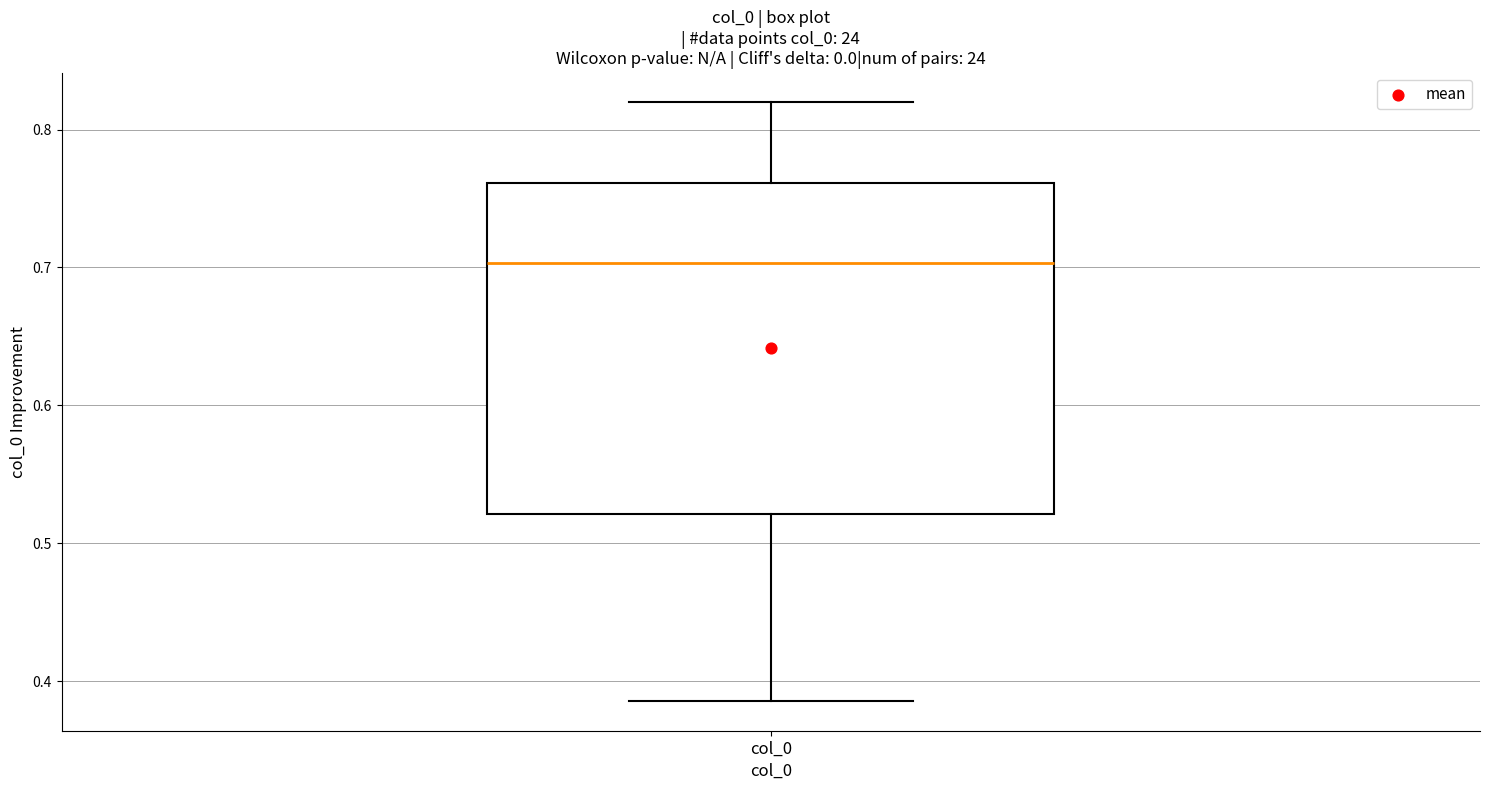

Transcribe this box plot: give where the median line is, the range the box spans, and where the two whiskers end, as read against the y-axis. The values are not printed on the chart, so give them approximately, as read against the axis.

median 0.70, box 0.52 to 0.76, whiskers 0.39 to 0.82